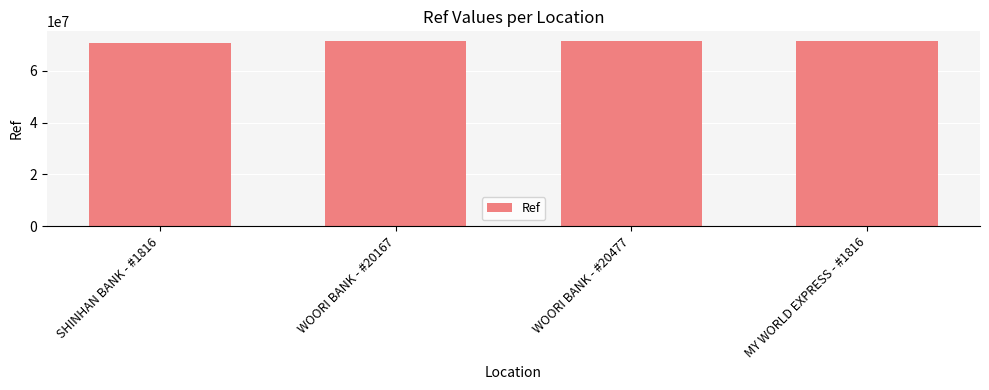

How many bars are there in total?

4